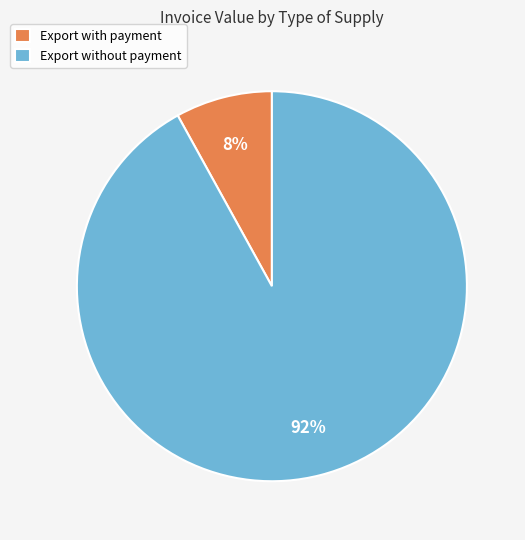

Which category has the biggest portion of the pie?

Export without payment